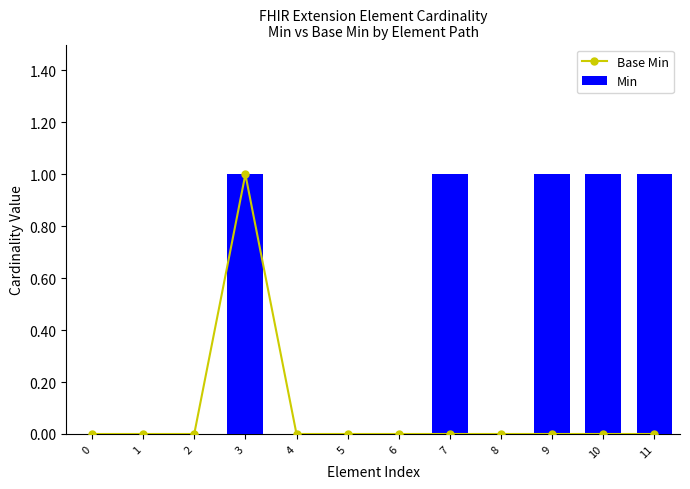

True or false: Base Min has a value of 1 at 3.

True